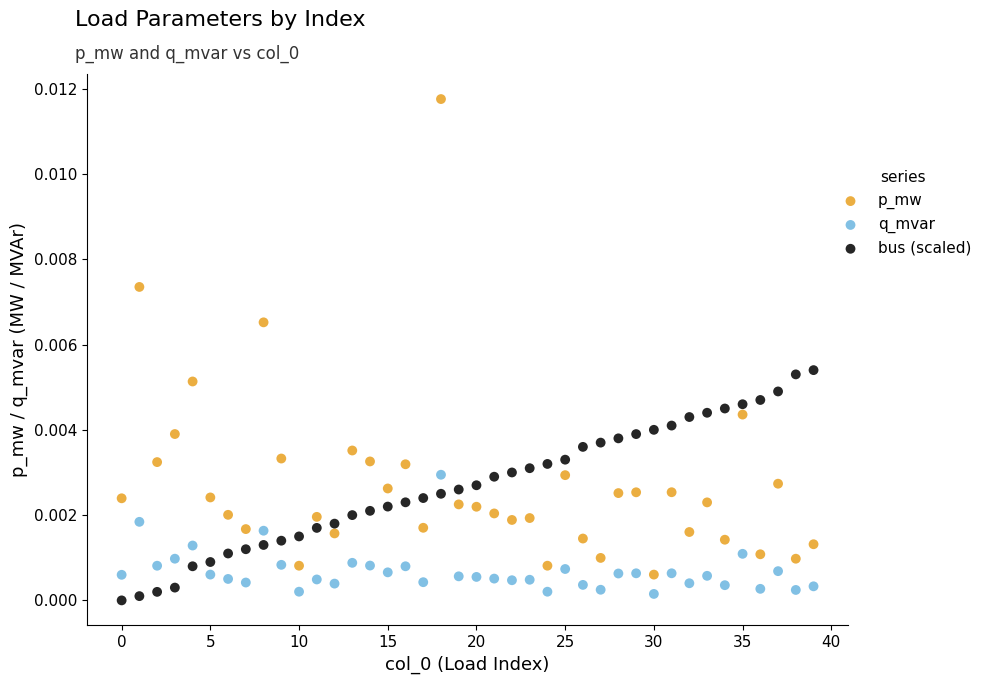

Which series has the widest spread of Y values?

p_mw